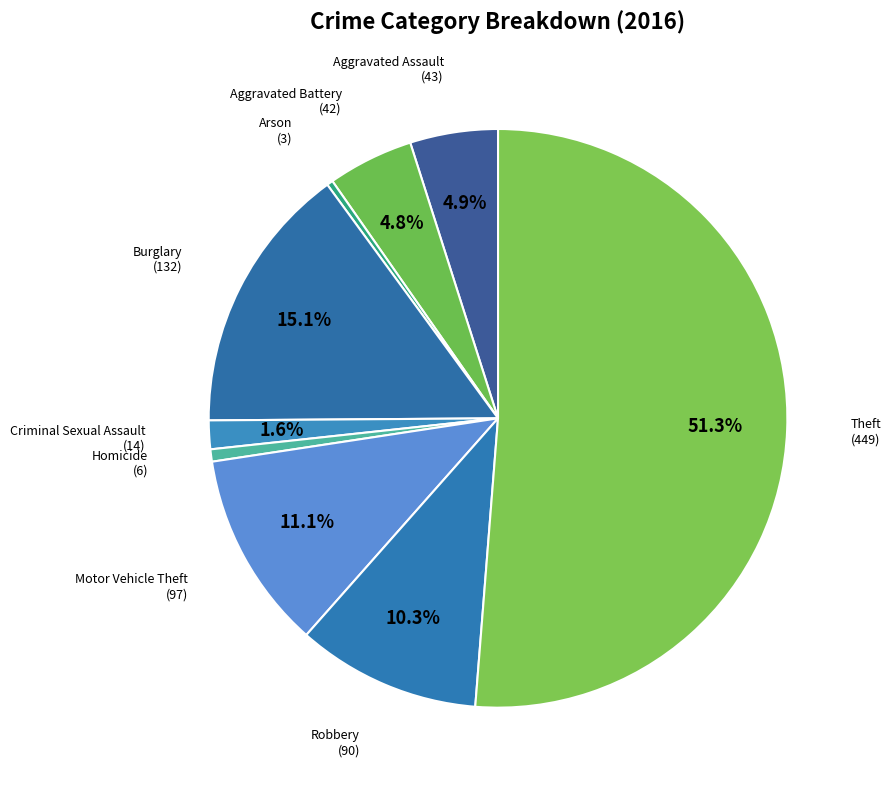

How many slices are in this pie chart?

9